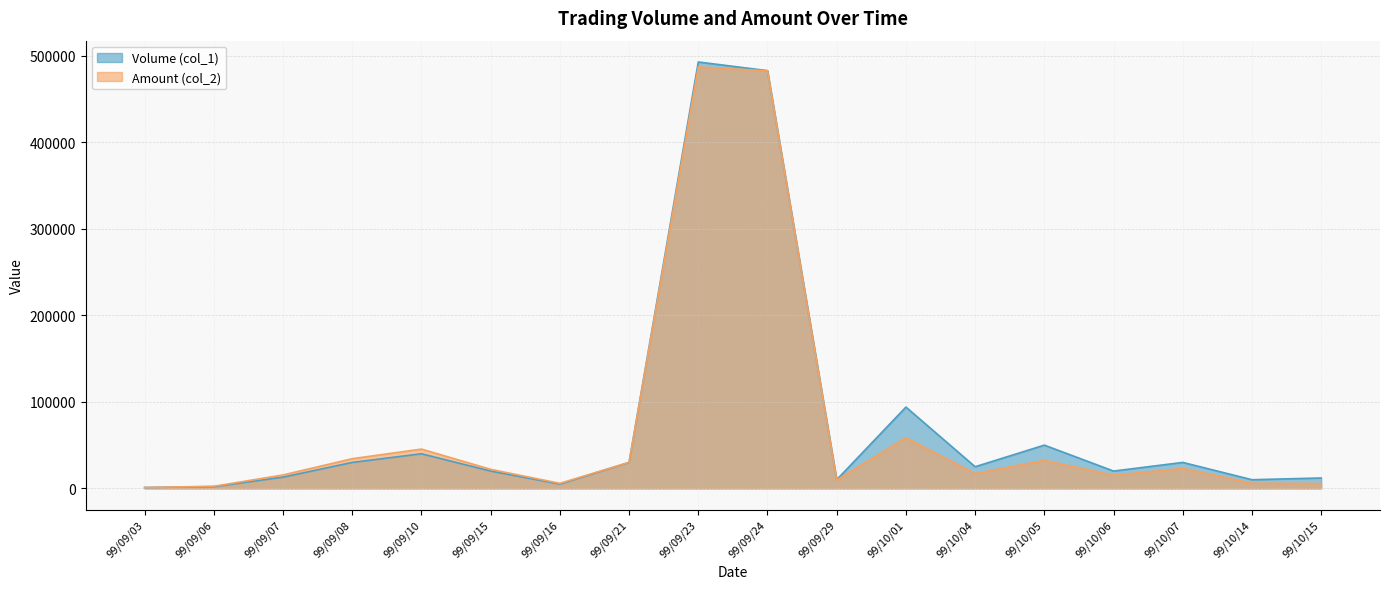

At which label does Volume (col_1) first exceed 25000?

99/09/08